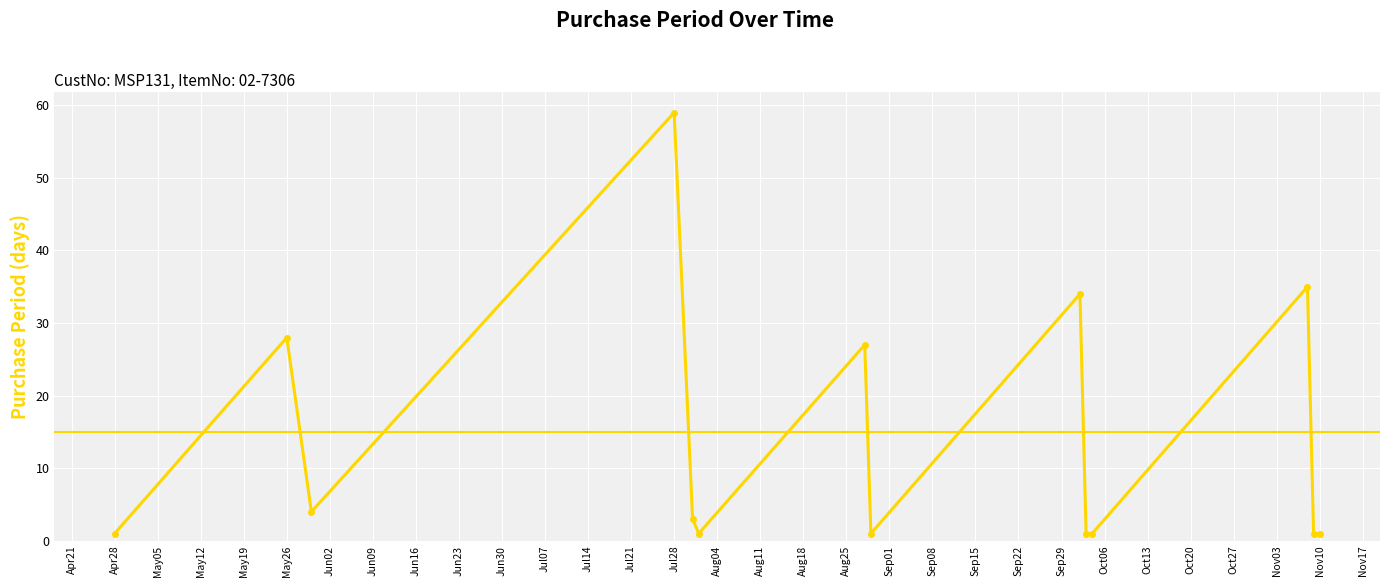

Does the chart display data point markers on the line(s)?

Yes